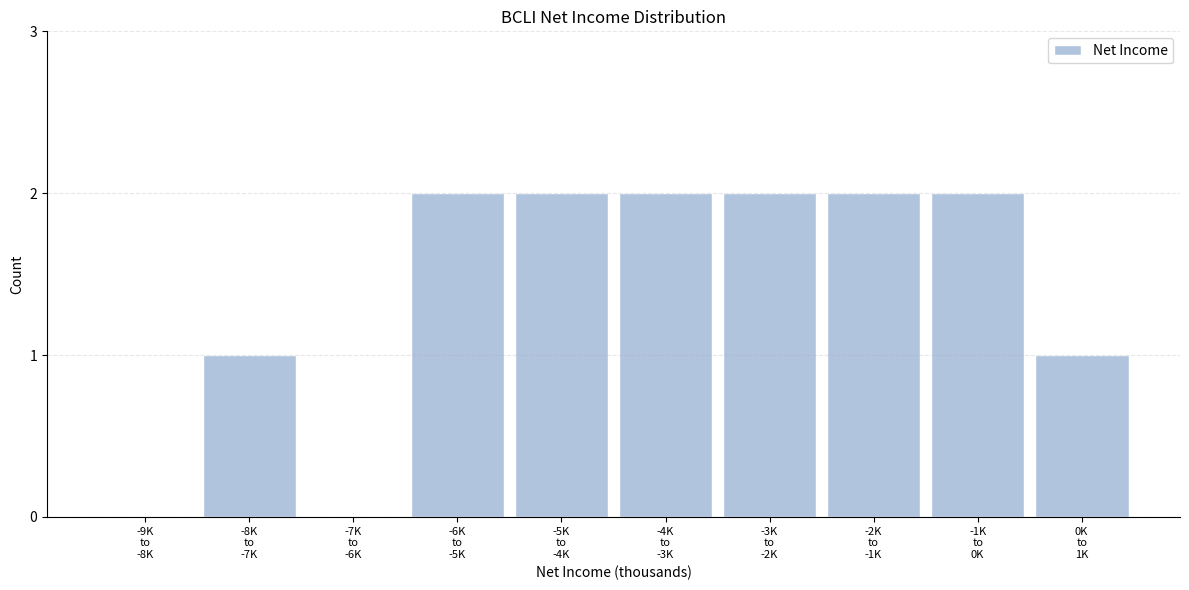

What is the sum of all values?

14